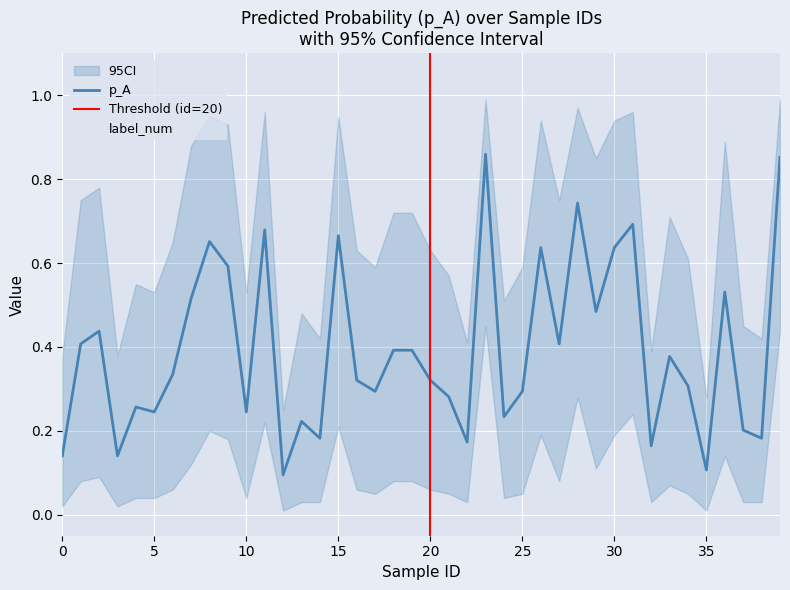

True or false: p_A and label_num intersect in this chart.

True